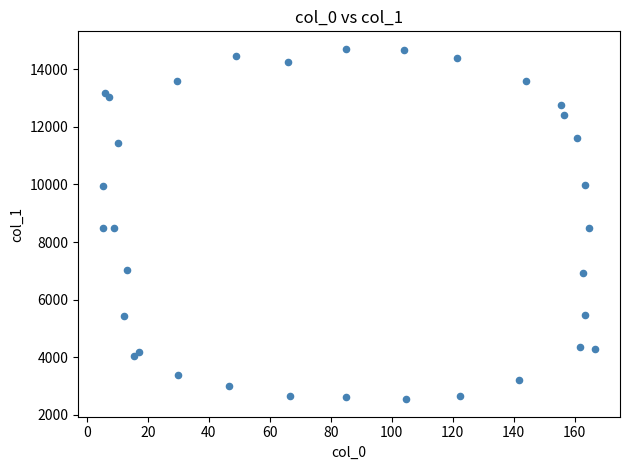

What is the range of X values (max minus min)?

161.6